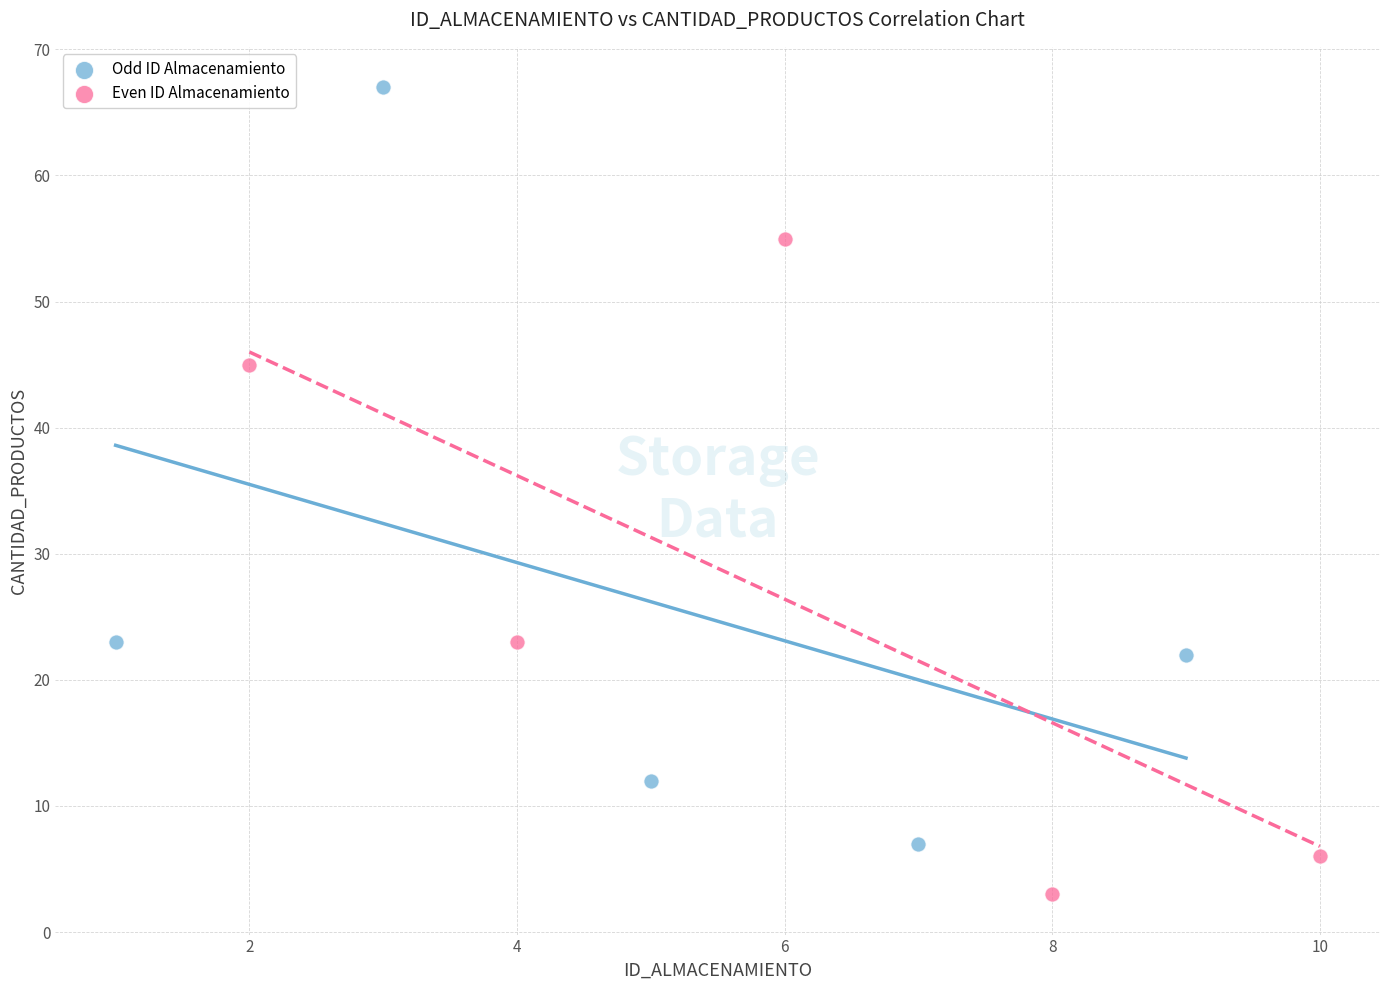

Which series reaches the maximum Y coordinate?

Odd ID Almacenamiento